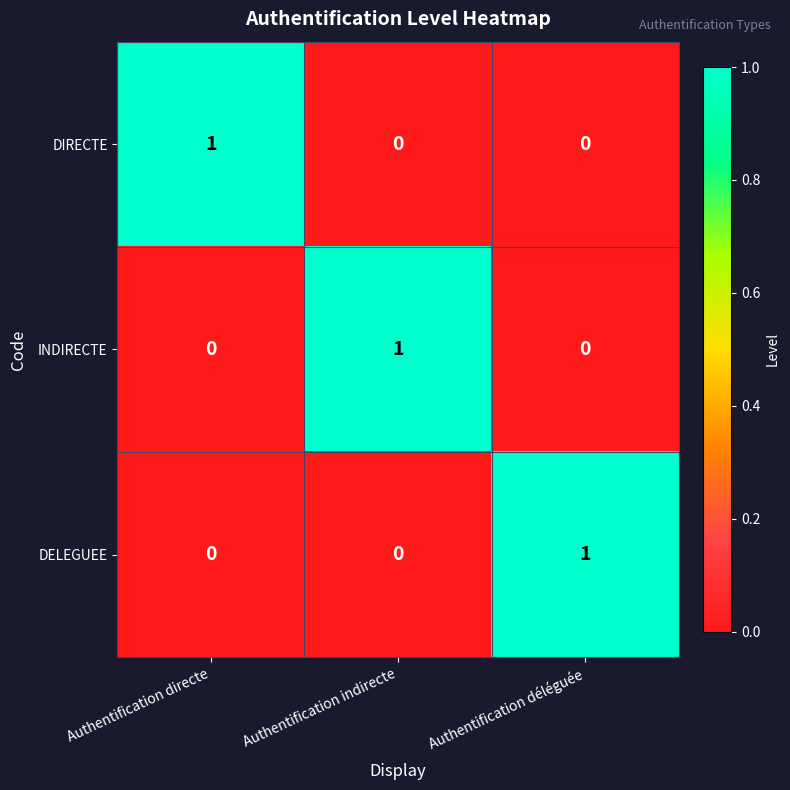

How many DELEGUEE values are between 0 and 1?

3